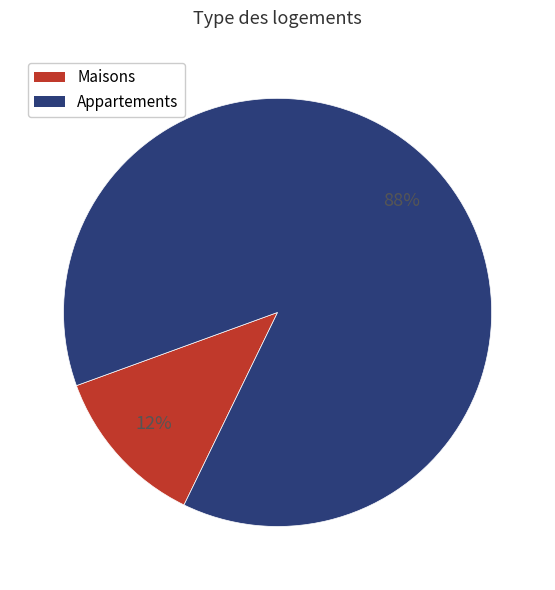

What is the largest slice in the pie chart?

Appartements